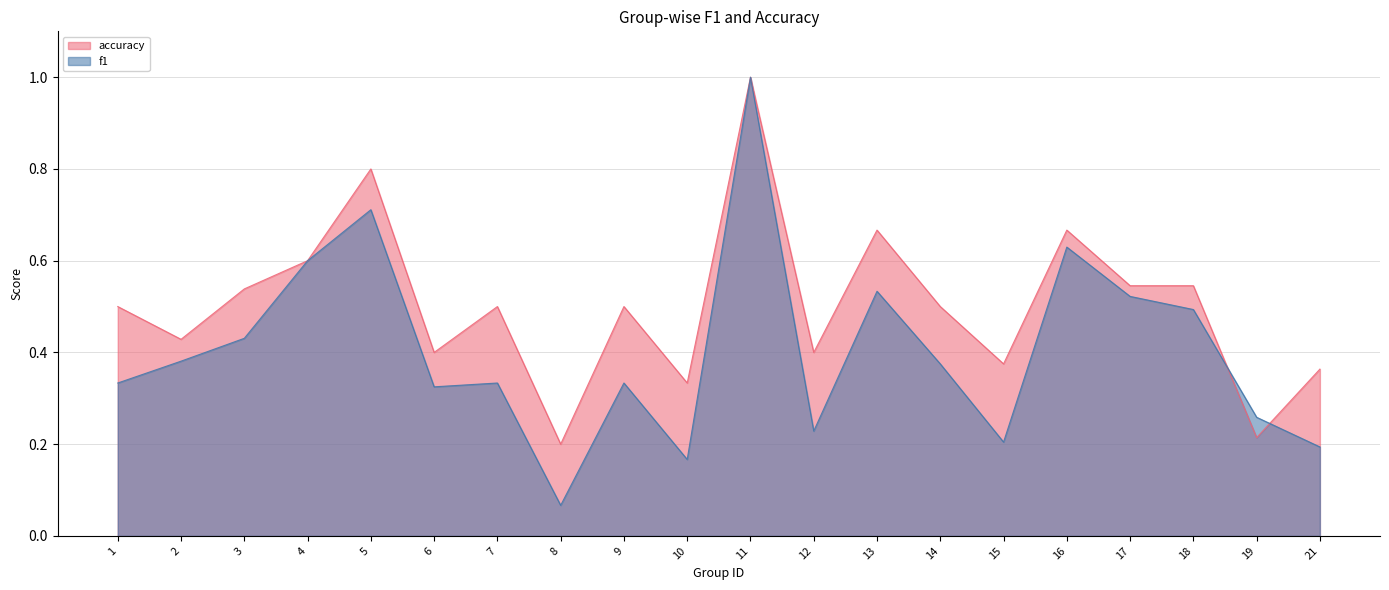

Is it true that f1 equals 0.3 at 10?

False